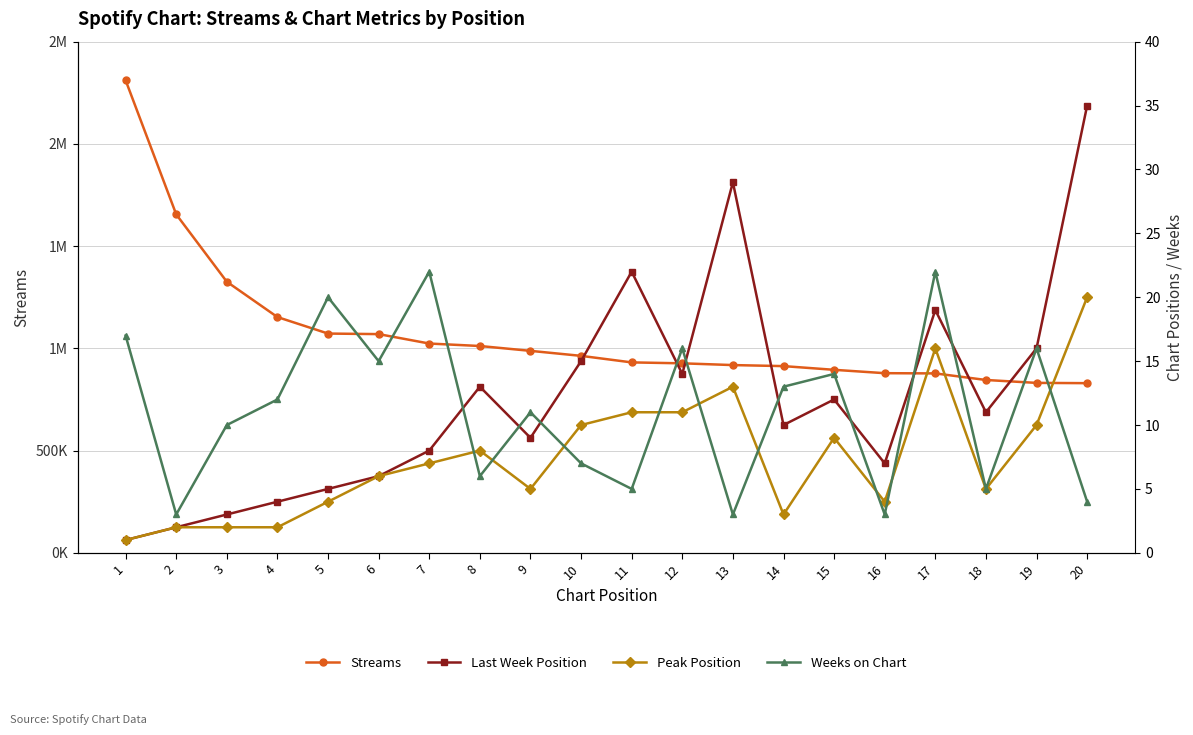

Does the chart display data point markers on the line(s)?

Yes